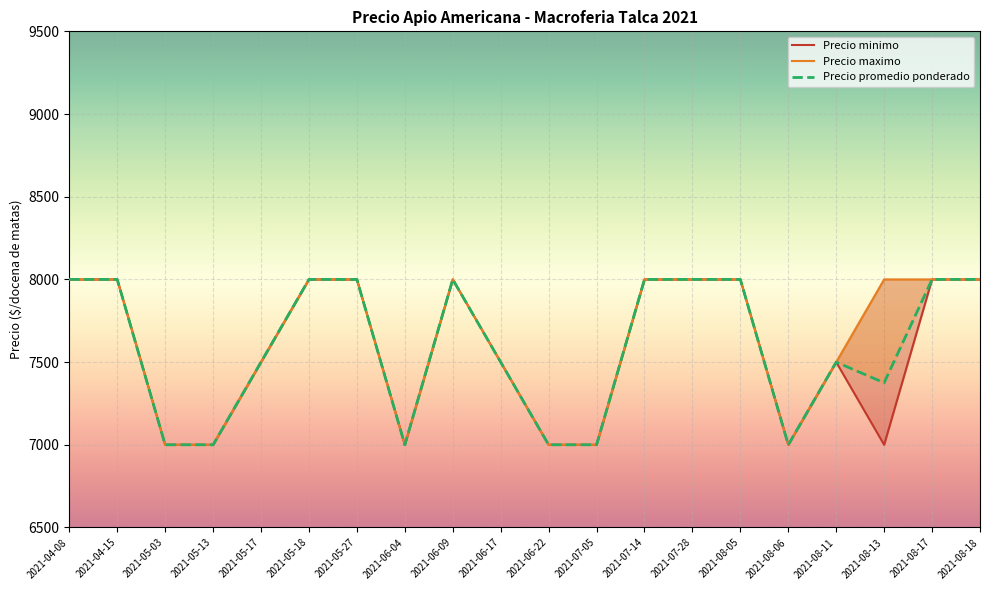

Between 2021-05-03 and 2021-08-18, which series saw the biggest shift?

Precio minimo